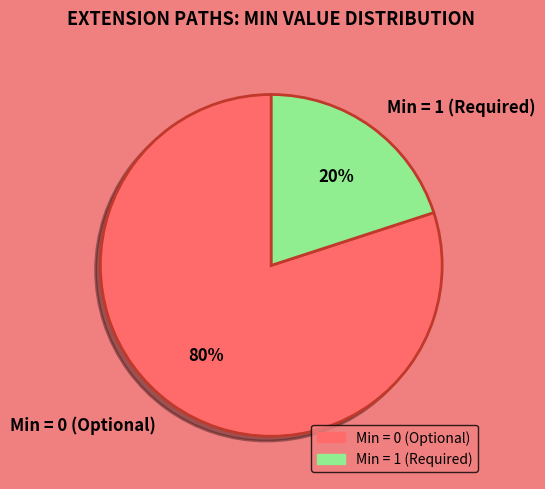

Which category has the biggest portion of the pie?

Min = 0 (Optional)